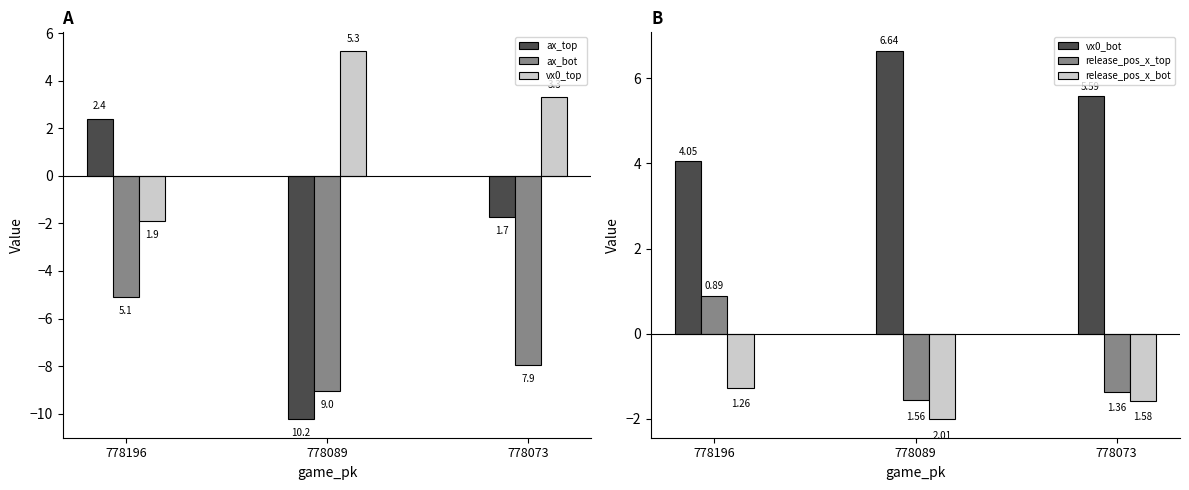

Between 778196 and 778073, which series saw the biggest shift?

vx0_top